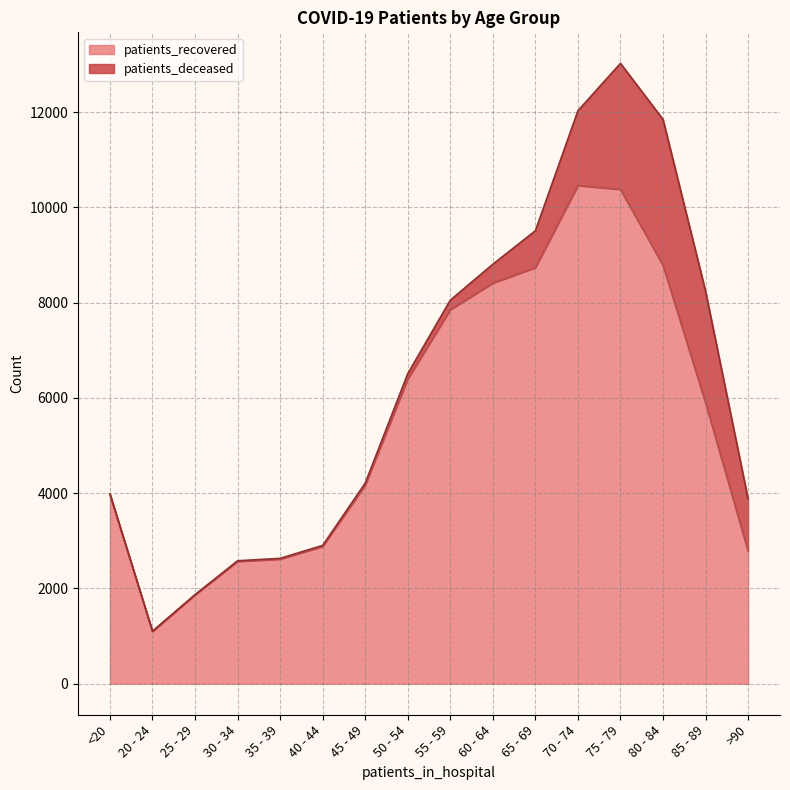

What is the change in value from 45 - 49 to 80 - 84?

+4619